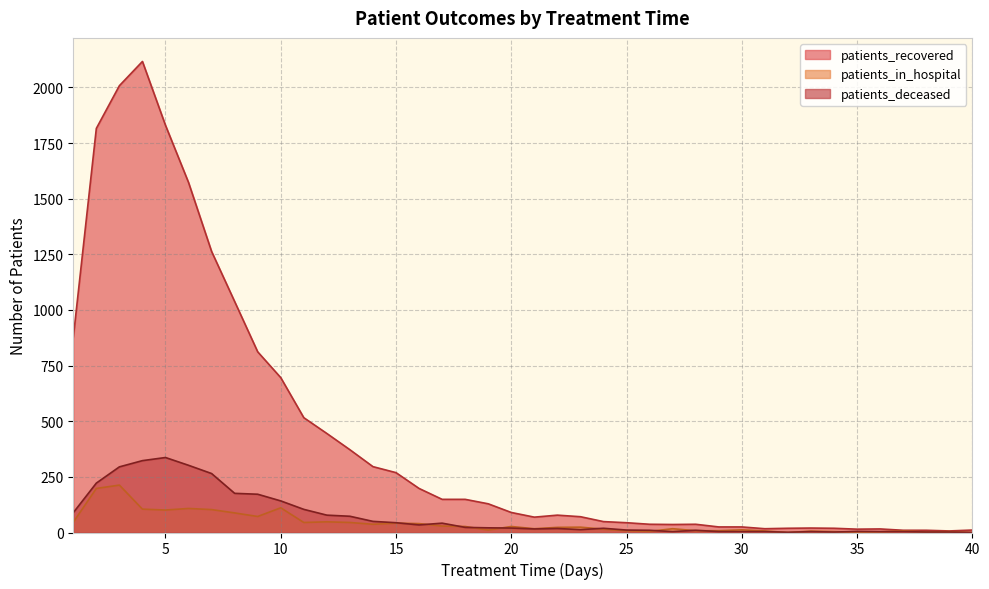

Rank the series by their maximum value, from highest to lowest.

patients_recovered, patients_deceased, patients_in_hospital